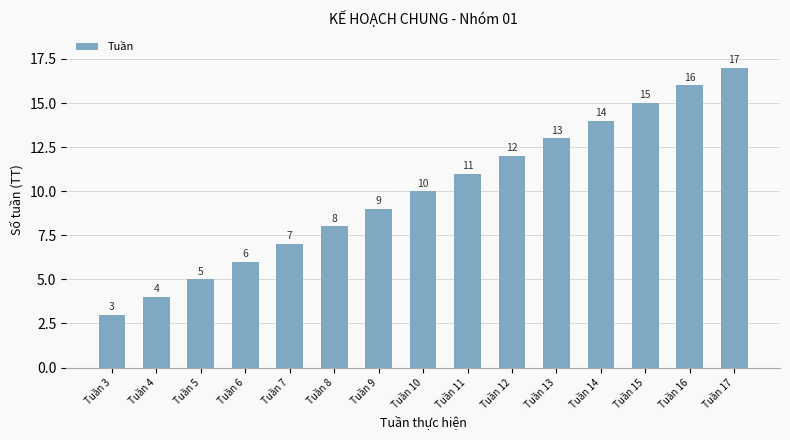

How many categories are shown in the chart?

15